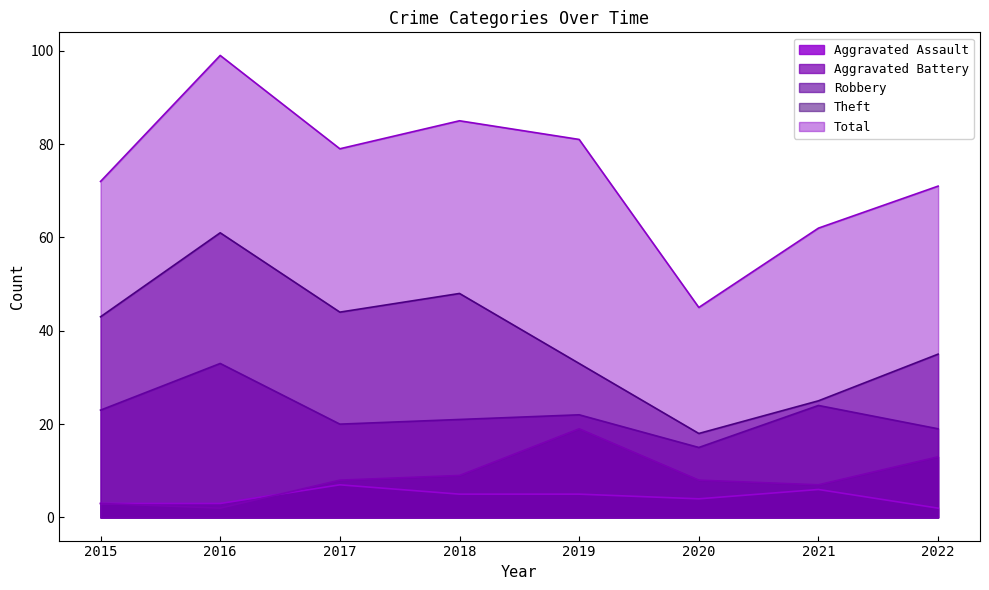

Which series has the widest spread of values?

Total